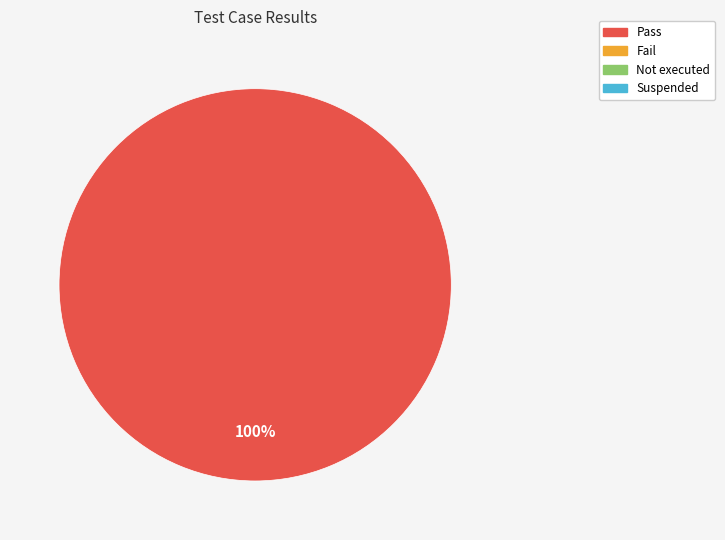

How many slices are in this pie chart?

1